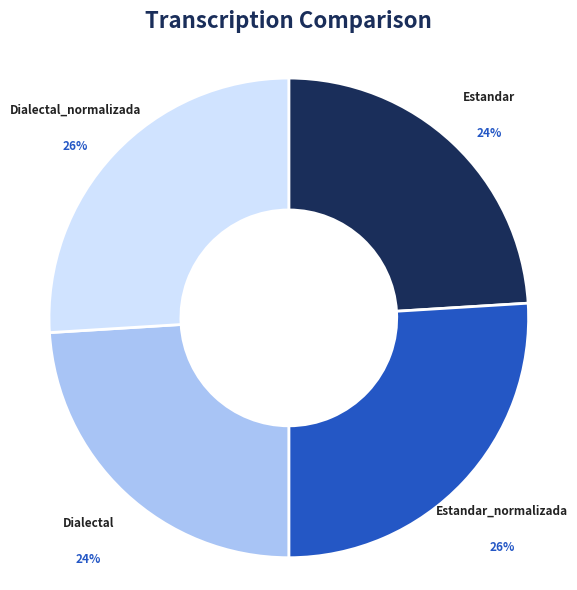

The Dialectal slice represents 24% of the pie. True or false?

True